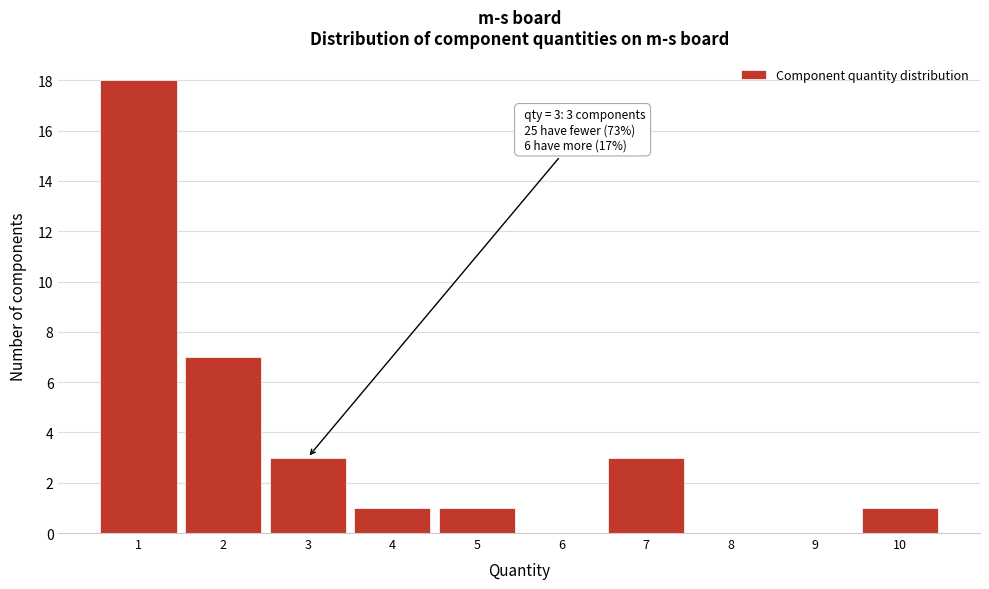

Which range on the x-axis has the tallest bar?

0.5 to 1.5